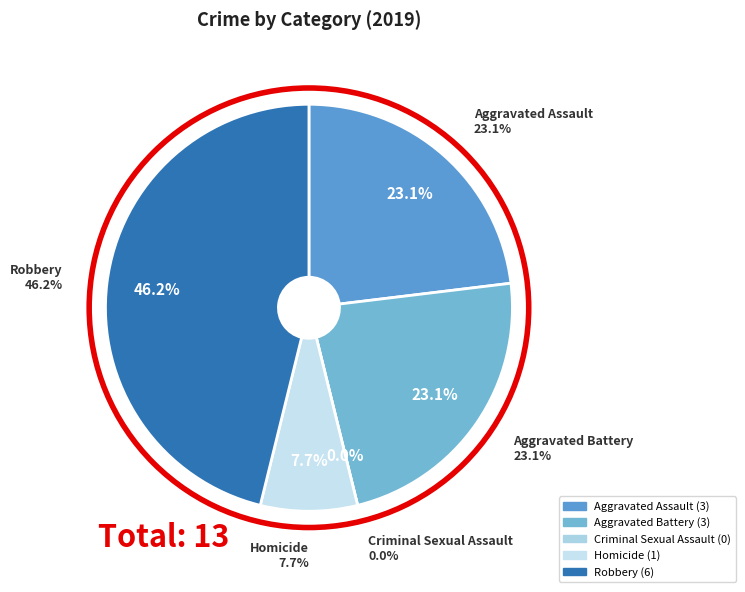

Is the sum of Aggravated Battery and Homicide greater than half?

No